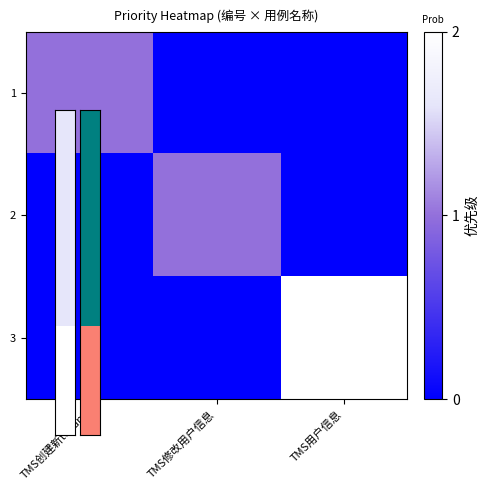

At which category is the sum across all series the highest?

TMS用户信息